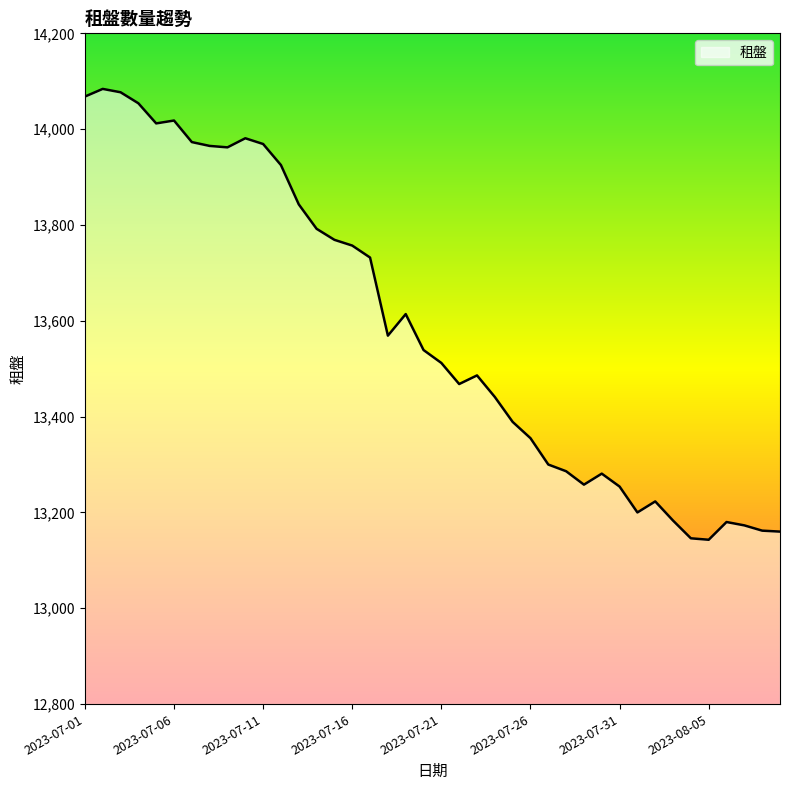

What is the greatest value displayed?

14084